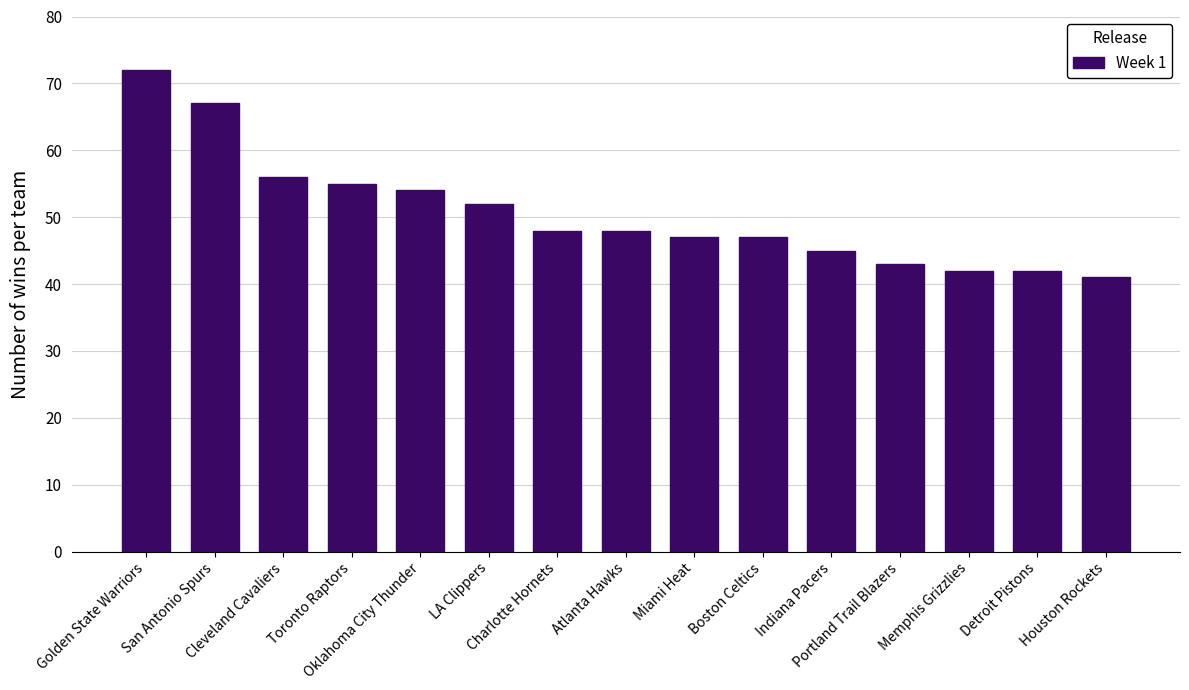

What is the sum of all values?

759